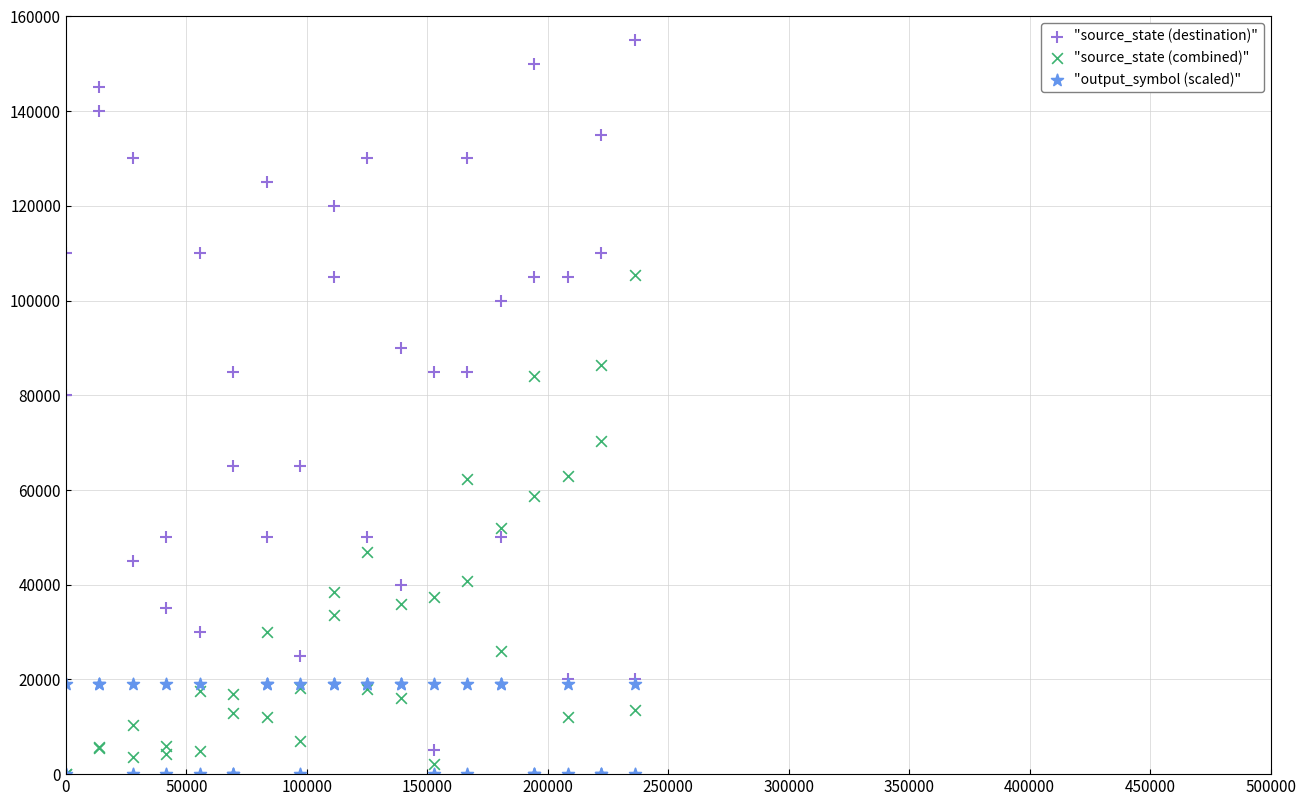

Which series has the largest Y range (max minus min)?

"source_state (destination)"